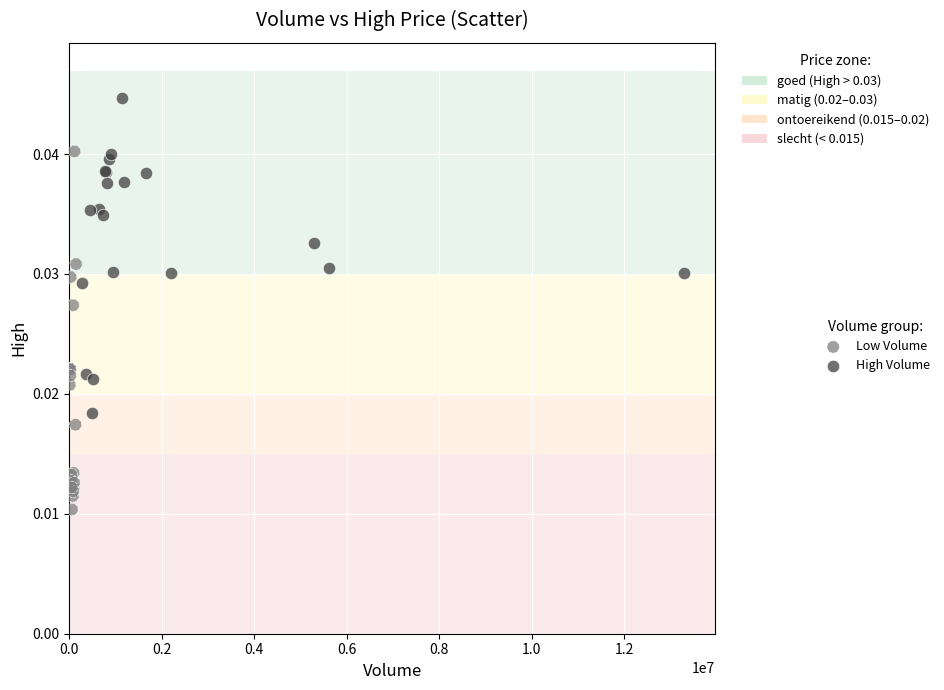

Which series reaches the minimum Y coordinate?

Low Volume